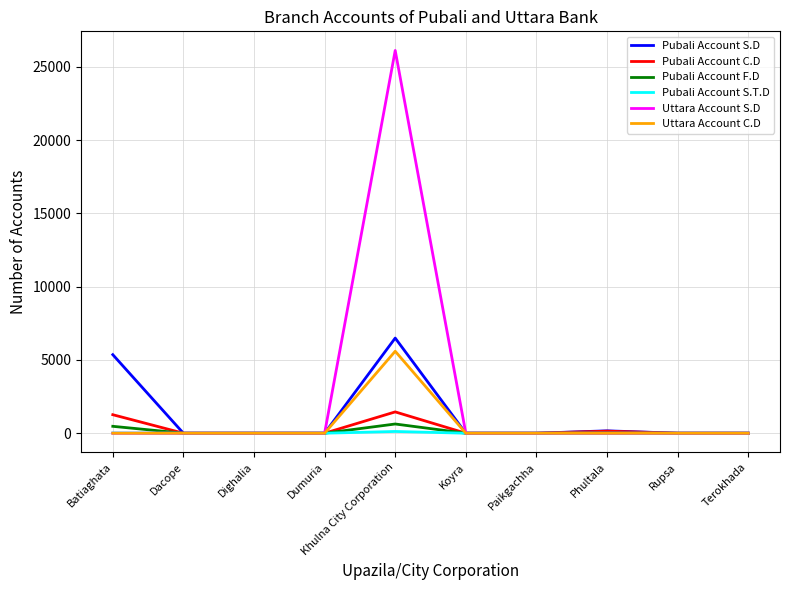

Which series changed the most between Batiaghata and Rupsa?

Pubali Account S.D